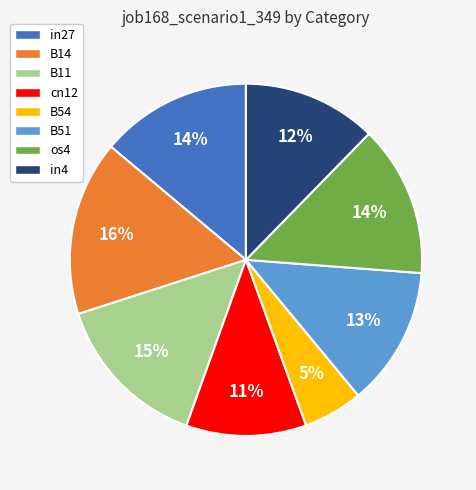

Count the number of slices in the pie.

8